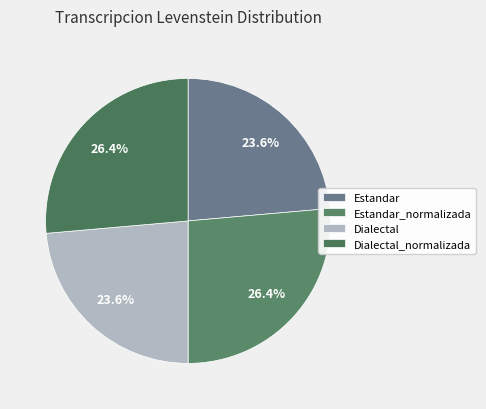

How much of the chart is everything except Dialectal_normalizada?

73.6%